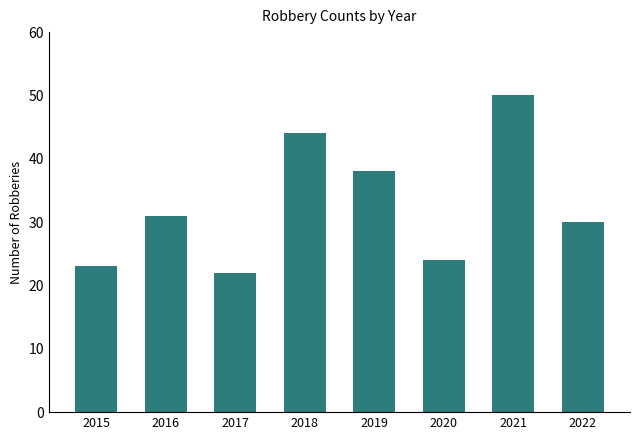

Rank the categories by value from lowest to highest.

2017, 2015, 2020, 2022, 2016, 2019, 2018, 2021